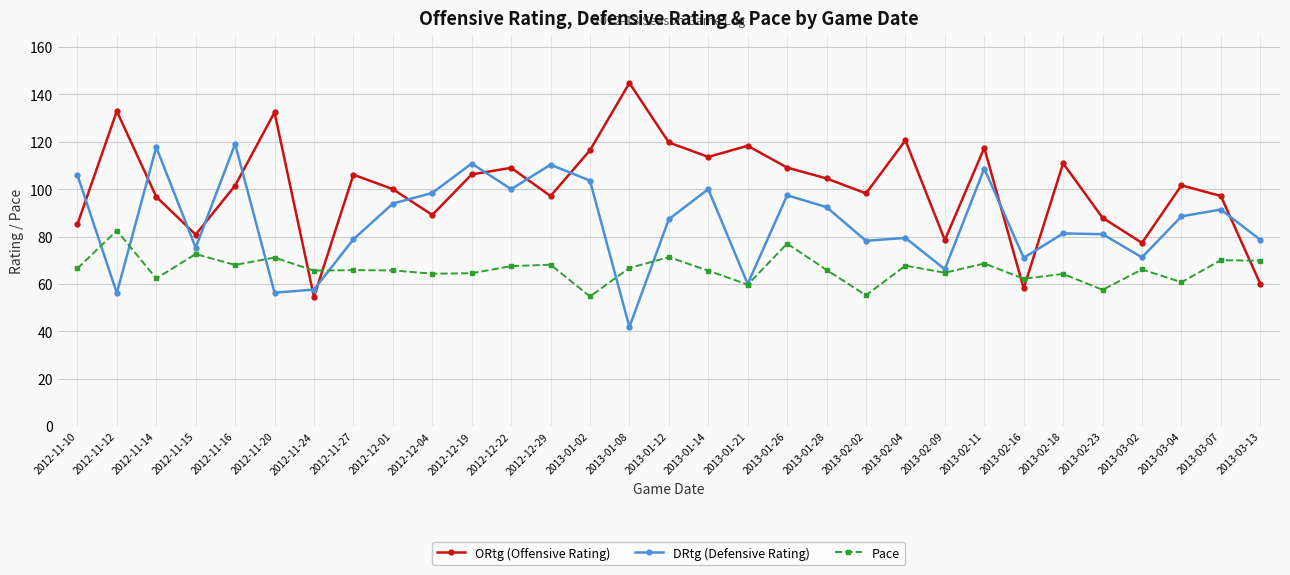

Count the number of categories in the chart.

31